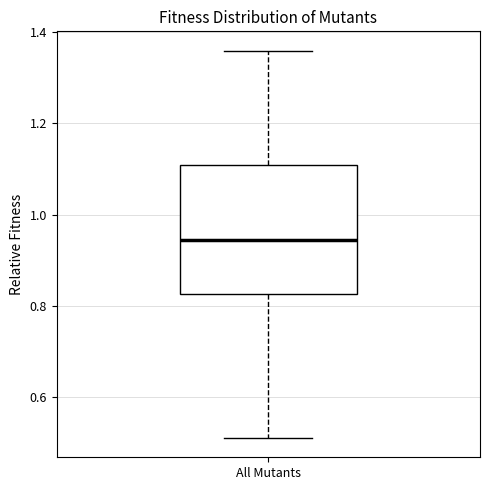

Where does the upper whisker of the box for All Mutants end on the y-axis? The values are not printed on the chart, so give them approximately, as read against the axis.

1.36